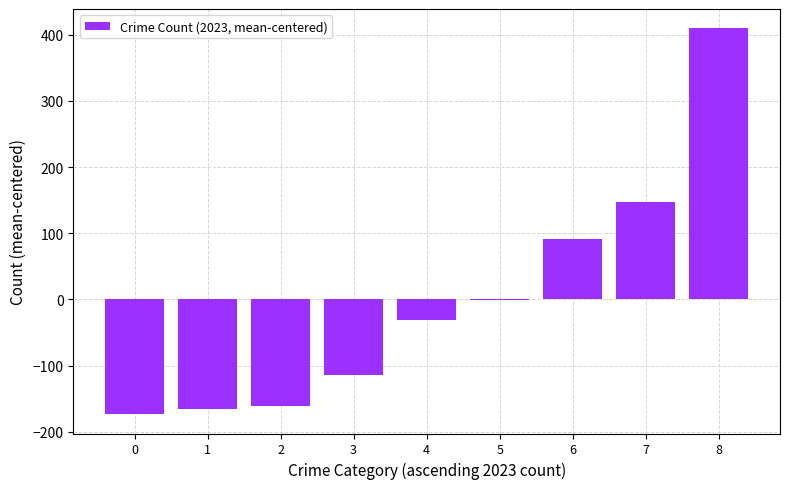

The value at 8 is 409.6. True or false?

True